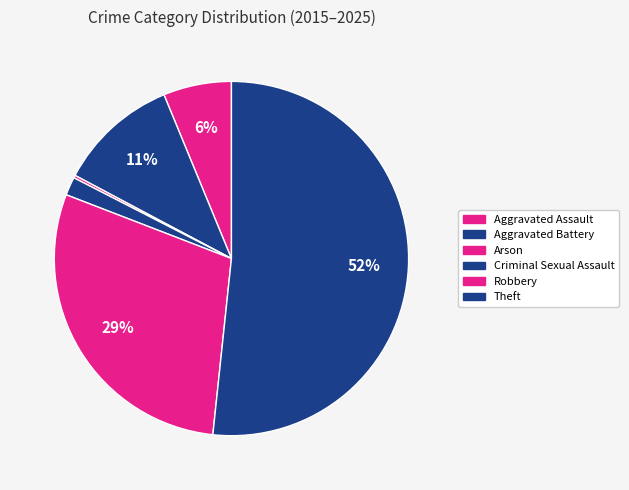

To the nearest percent, what percentage of the pie is Aggravated Assault?

6%